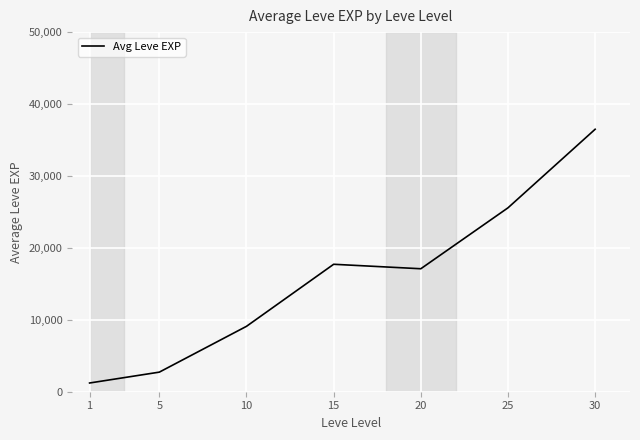

Reading left to right, list all the values displayed in this chart.

1213	2723	9092	17720	17098	25568	36493